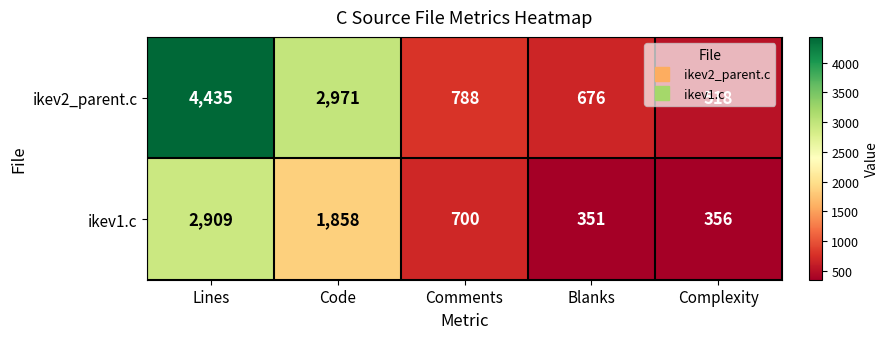

The value of ikev1.c at Complexity is 356. True or false?

True